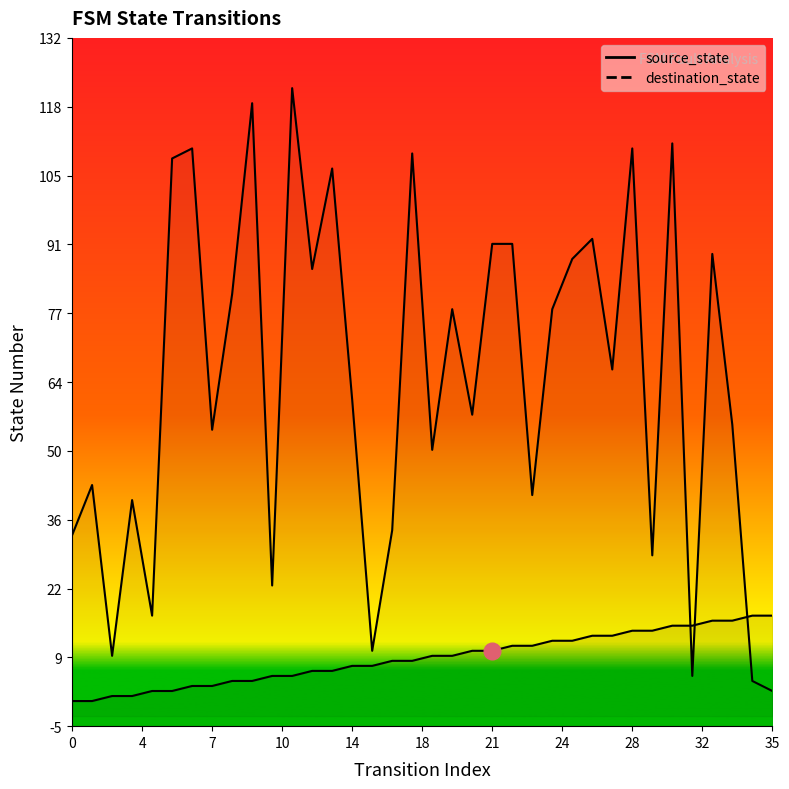

Between which two adjacent categories do source_state and destination_state first intersect?

30 and 31